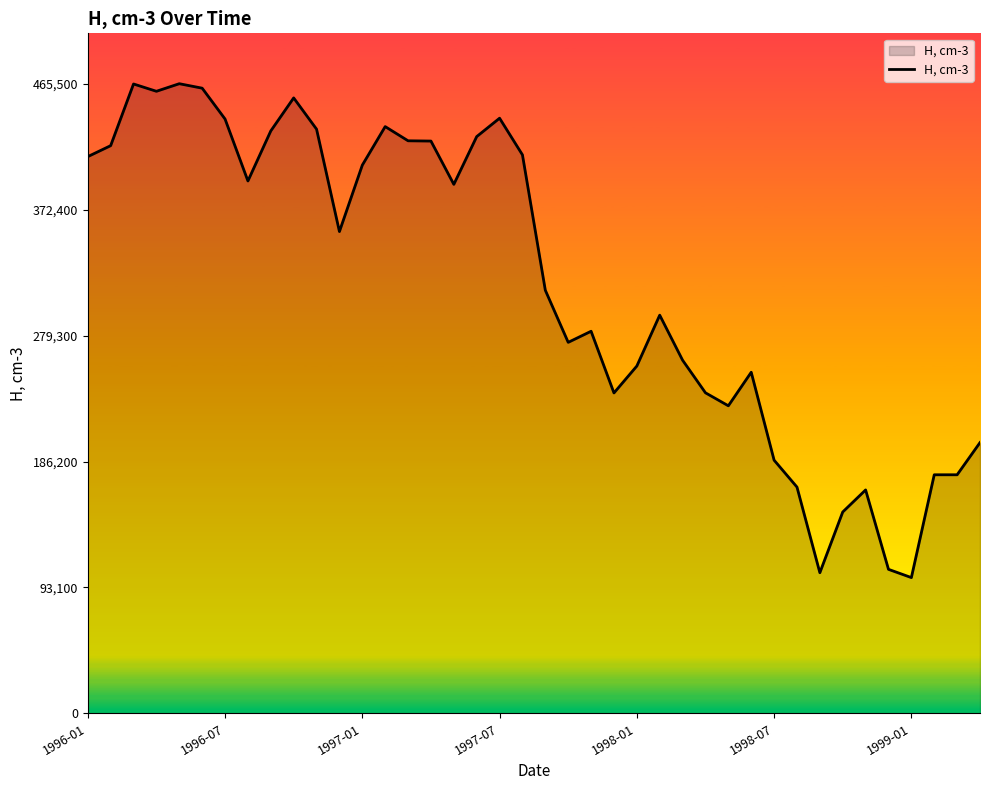

What is the difference between the second highest and minimum values?

364900